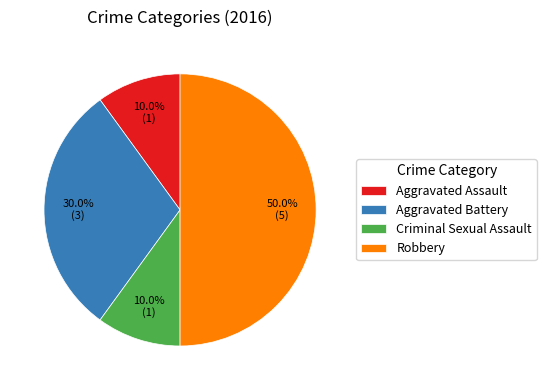

Is it true that Aggravated Assault is 24% of the pie?

False